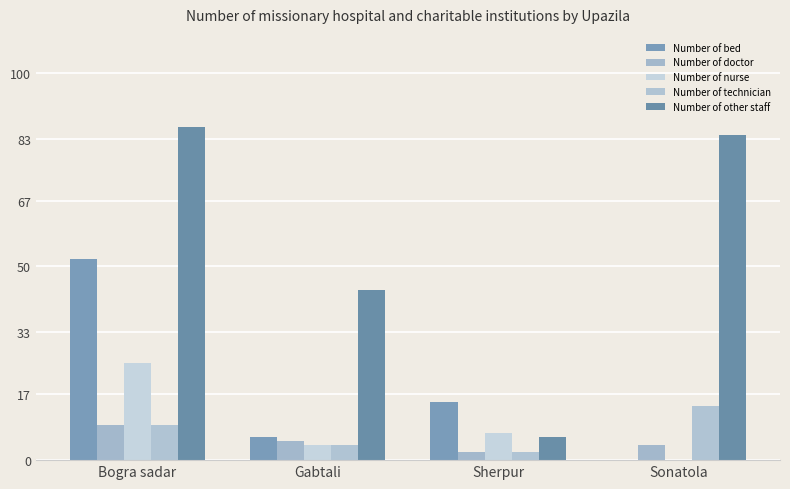

Where does the Number of nurse series first go above 7?

Bogra sadar